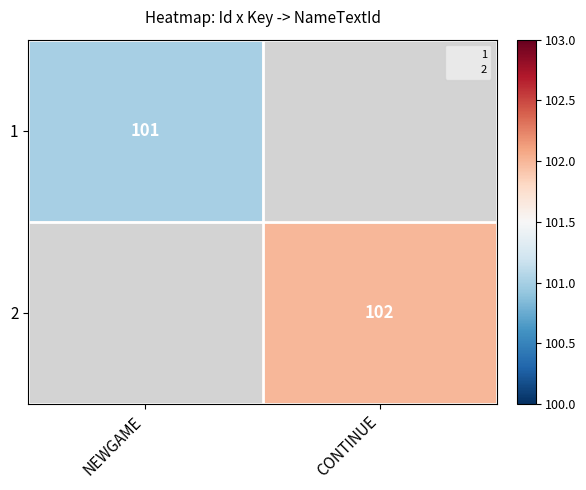

Which has a higher value, NEWGAME or CONTINUE?

CONTINUE